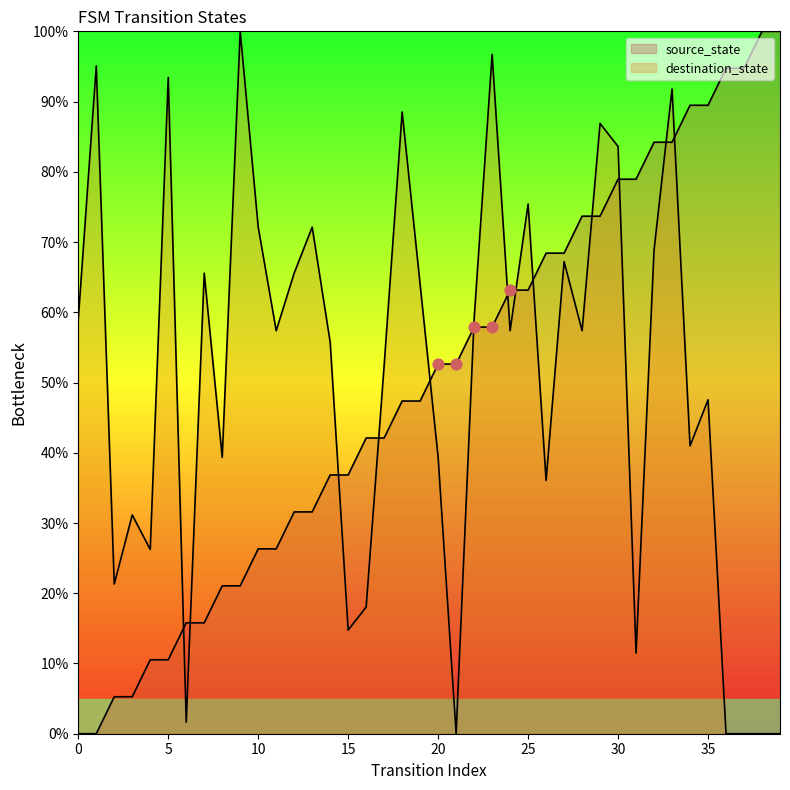

Which series contains the highest Y value?

source_state